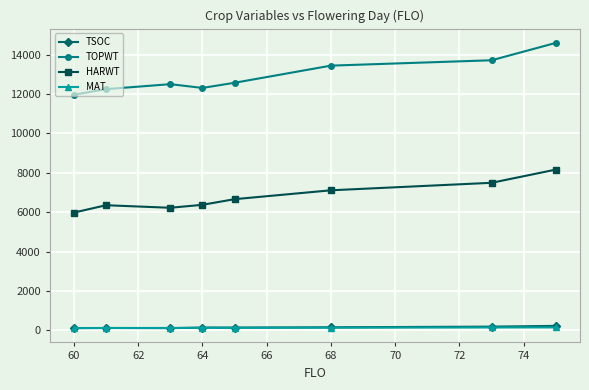

What is the value of the TOPWT point at the 5th from the left?

12578.0